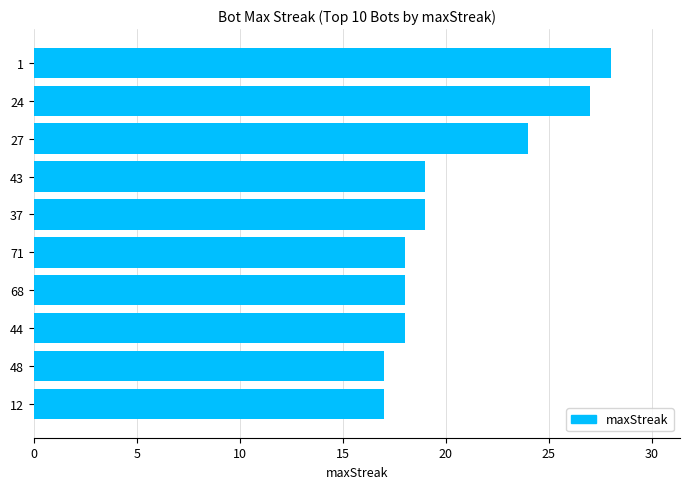

What is the change in value from 12 to 1?

+11